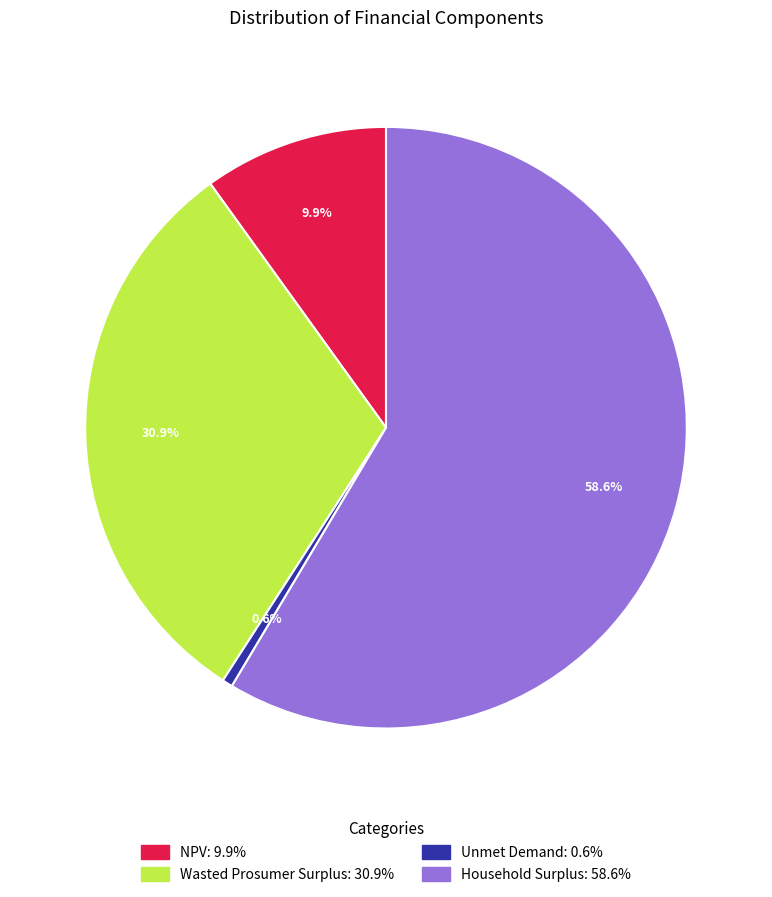

Combined, do NPV and Household Surplus account for over 50%?

Yes